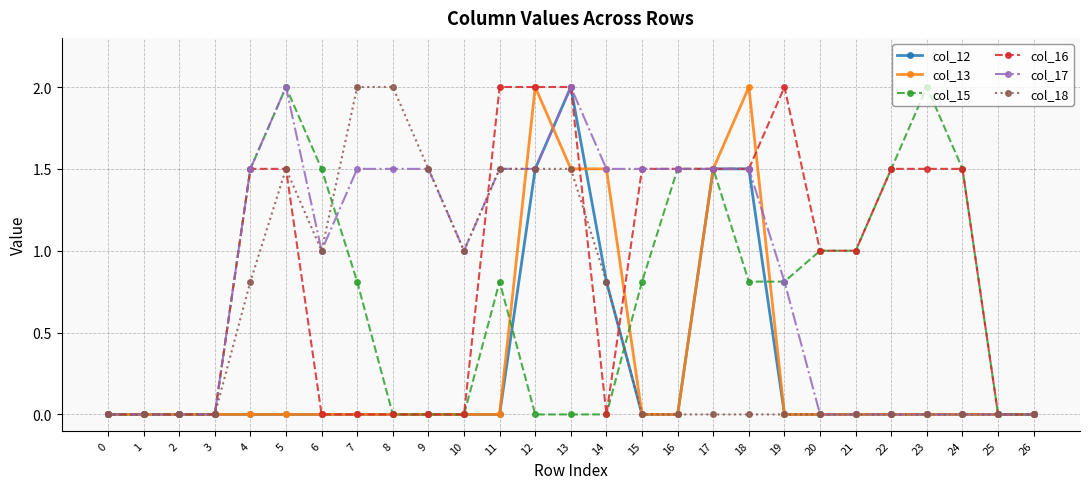

At which category is the sum across all series the highest?

13